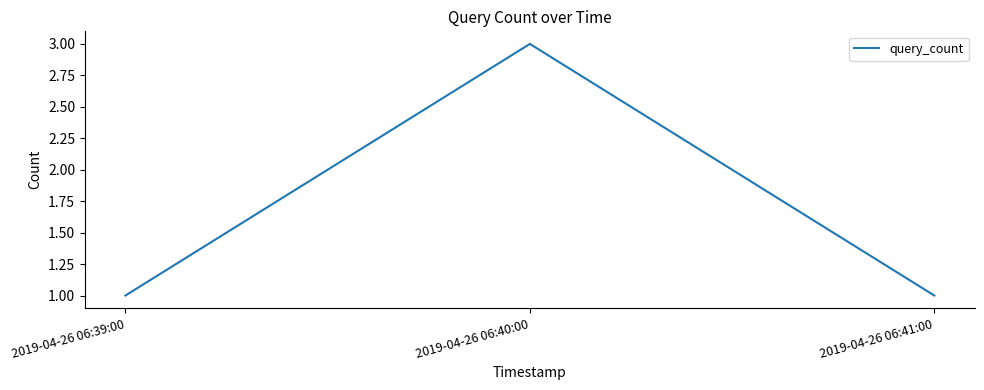

What position from the right is 2019-04-26 06:39:00?

3